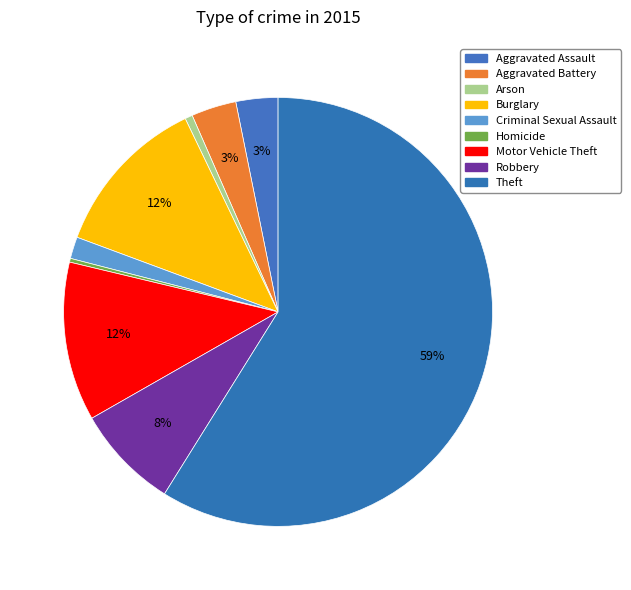

Combined, what portion of the pie is Burglary and Criminal Sexual Assault?

13.9%